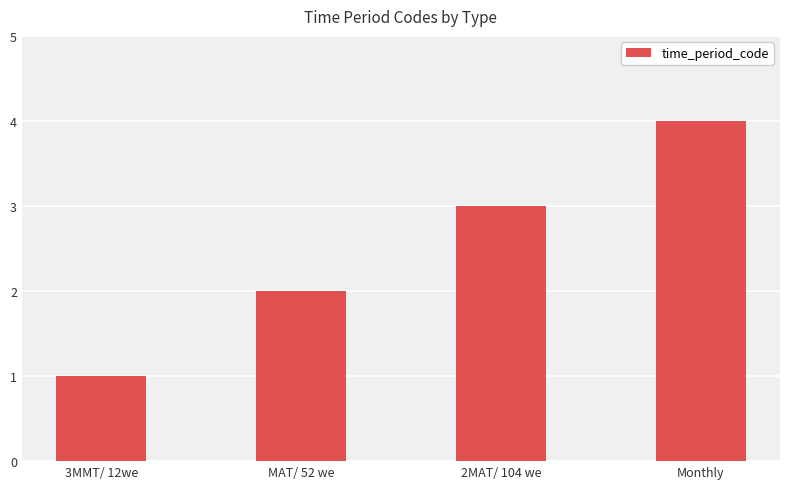

Rank the categories by value from highest to lowest.

Monthly, 2MAT/ 104 we, MAT/ 52 we, 3MMT/ 12we